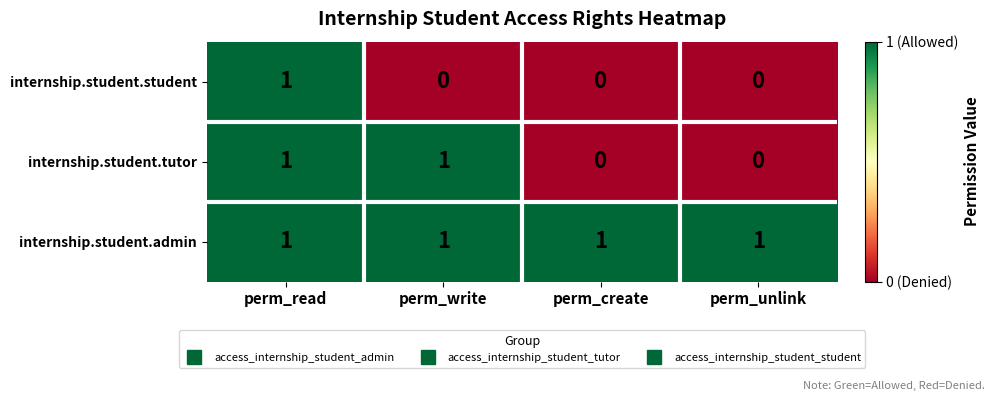

Rank the series by their average value, from highest to lowest.

internship.student.admin, internship.student.tutor, internship.student.student